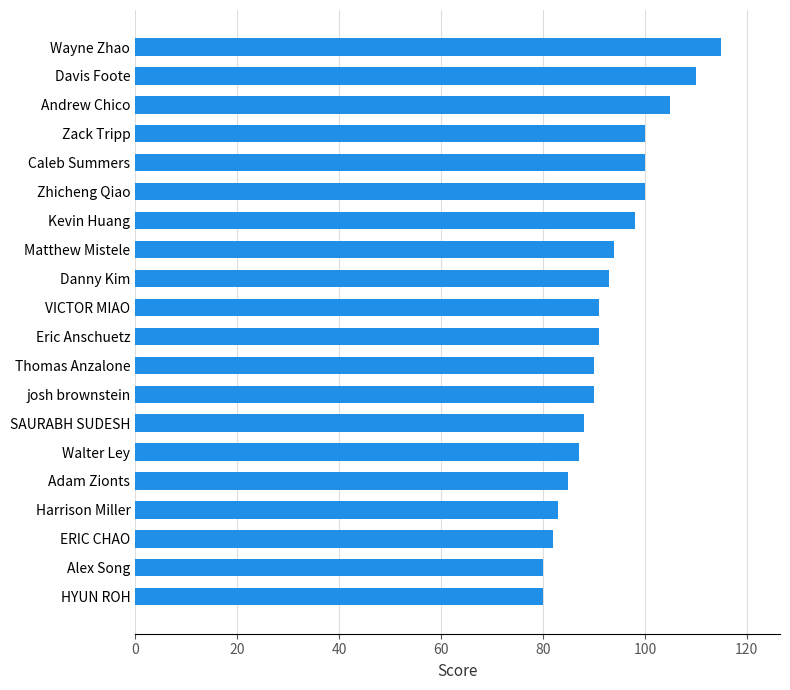

What is the difference between the maximum and minimum values?

35